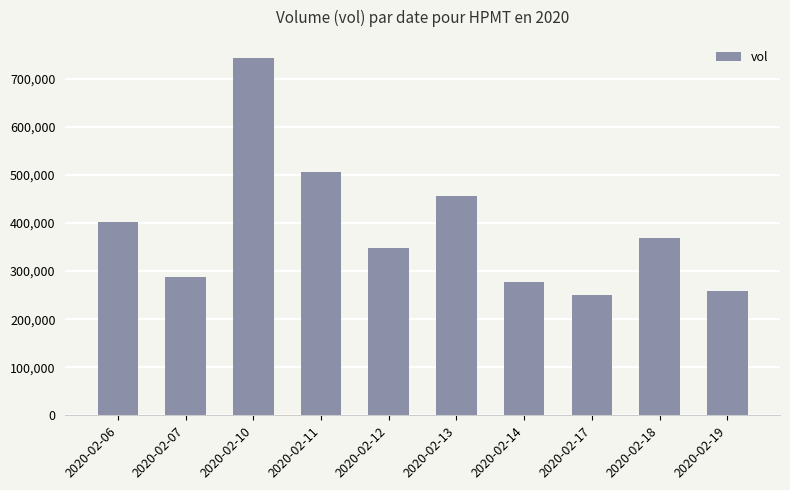

Where does the data first go above 369400?

2020-02-06